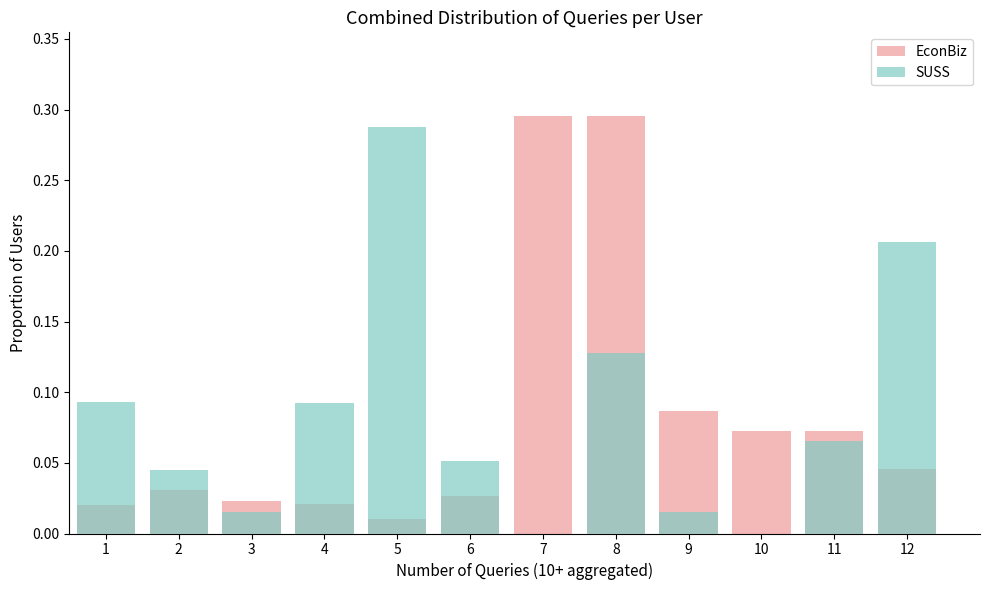

Between 4 and 12, which series saw the biggest shift?

SUSS